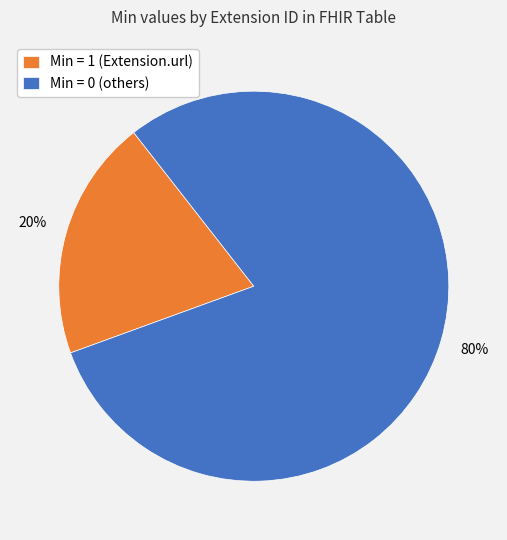

To the nearest percent, what is the difference between the largest and smallest slice percentages?

60%